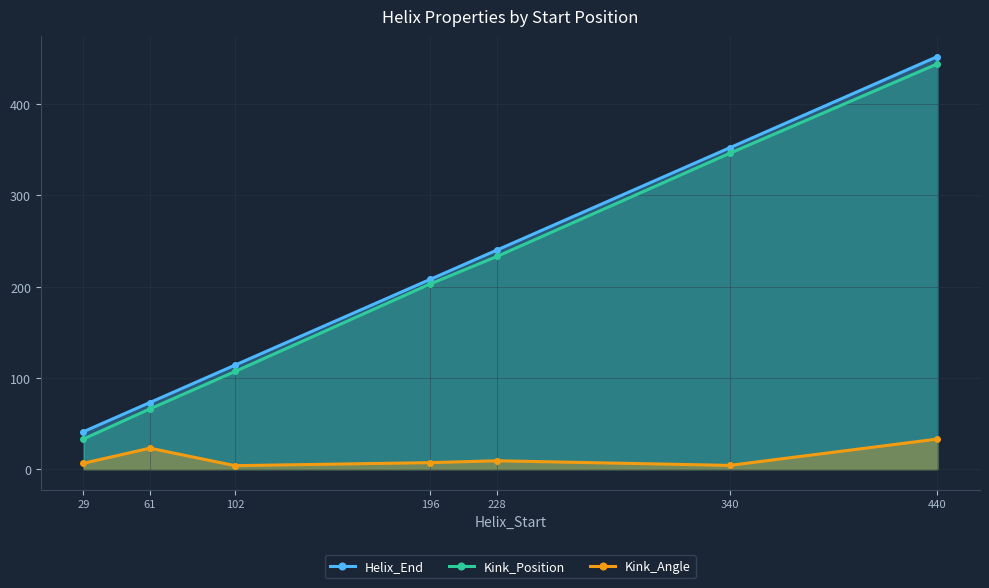

What is the sum of all Helix_End values?

1480.0